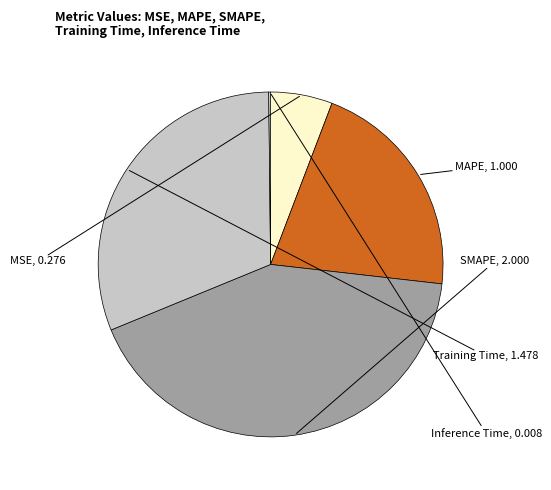

Which slice is the largest?

SMAPE